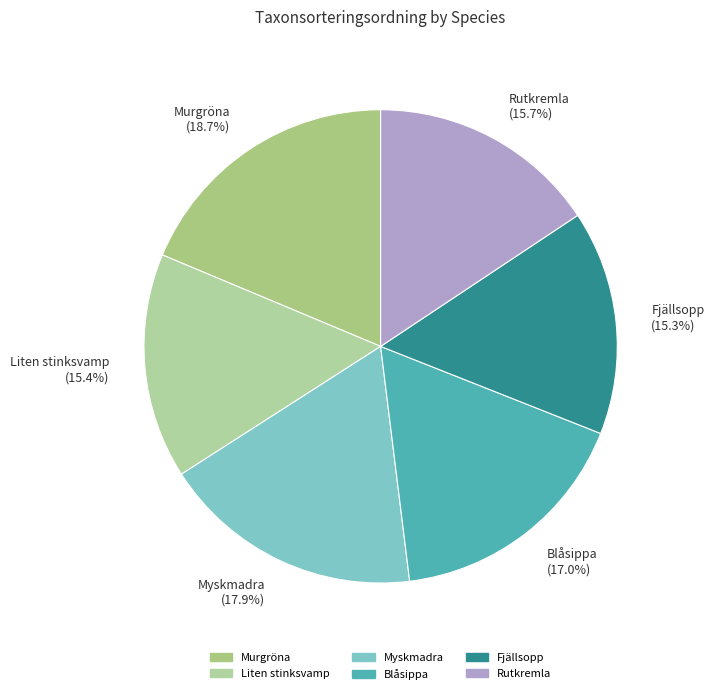

Is there a majority slice in this chart?

No